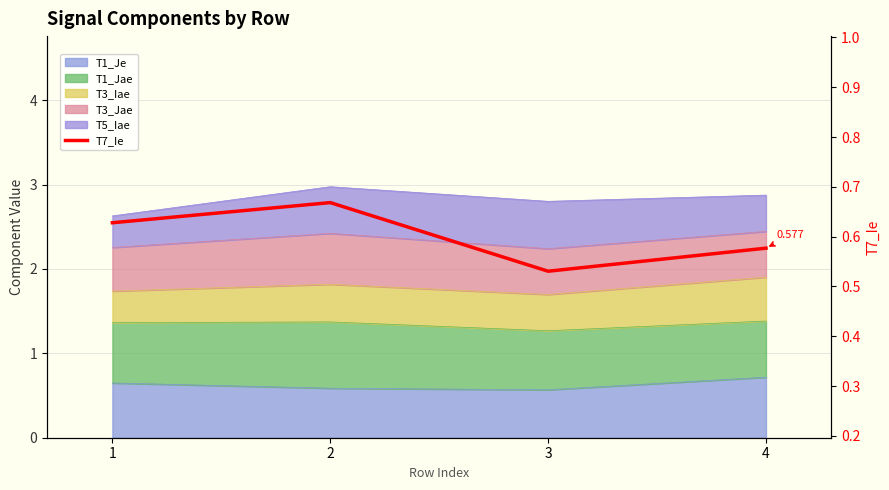

Rank the categories by value from highest to lowest.

2, 1, 4, 3